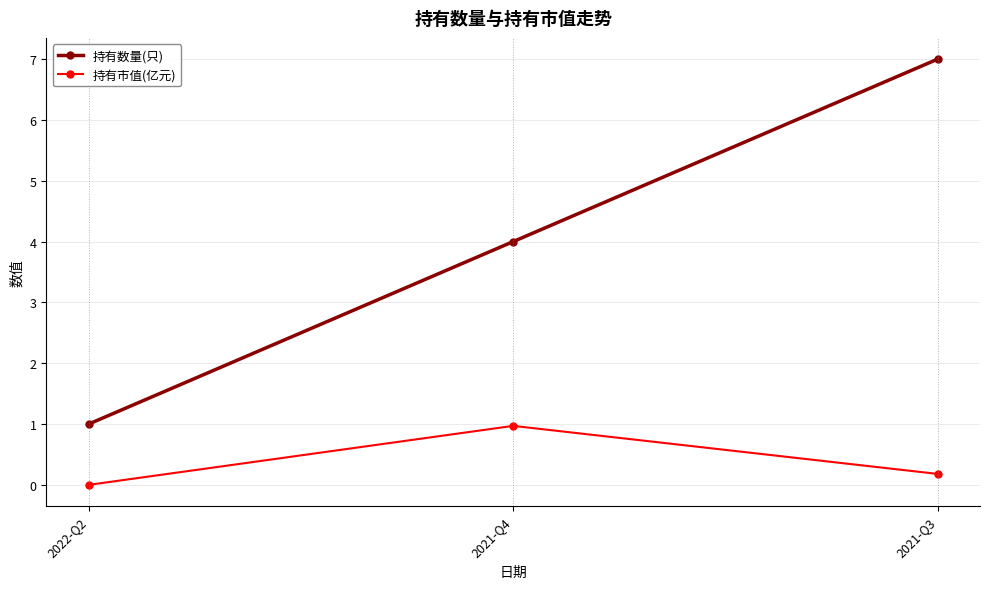

Reading right to left, what are all the values shown in this chart?

持有数量(只): 2021-Q3=7.0	2021-Q4=4.0	2022-Q2=1.0
持有市值(亿元): 2021-Q3=0.2	2021-Q4=1.0	2022-Q2=0.0